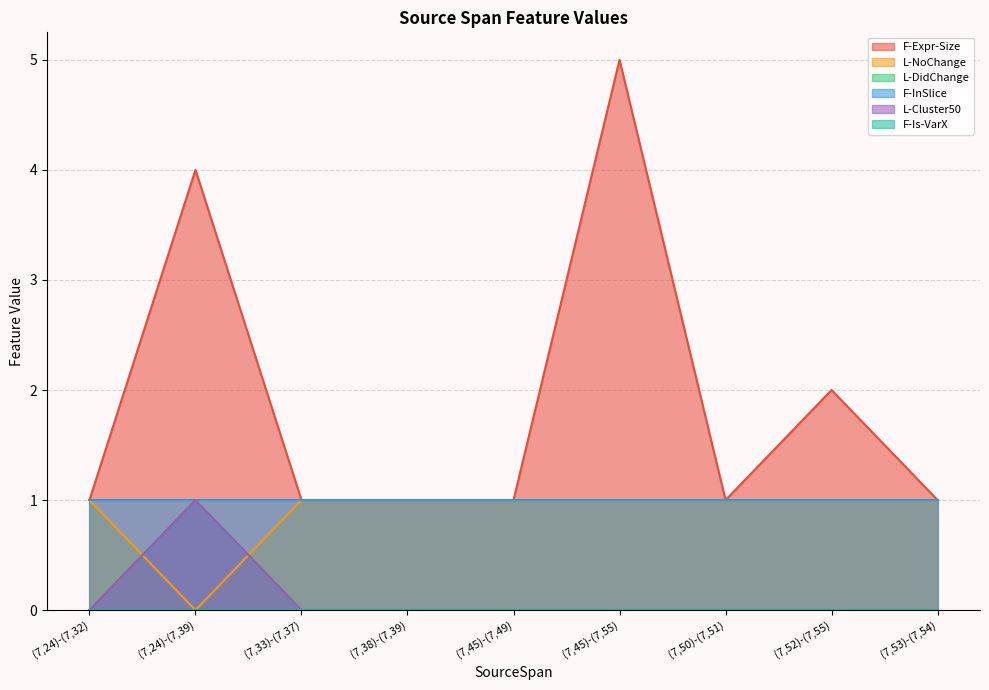

Which category has the highest value across all series?

(7,45)-(7,55)